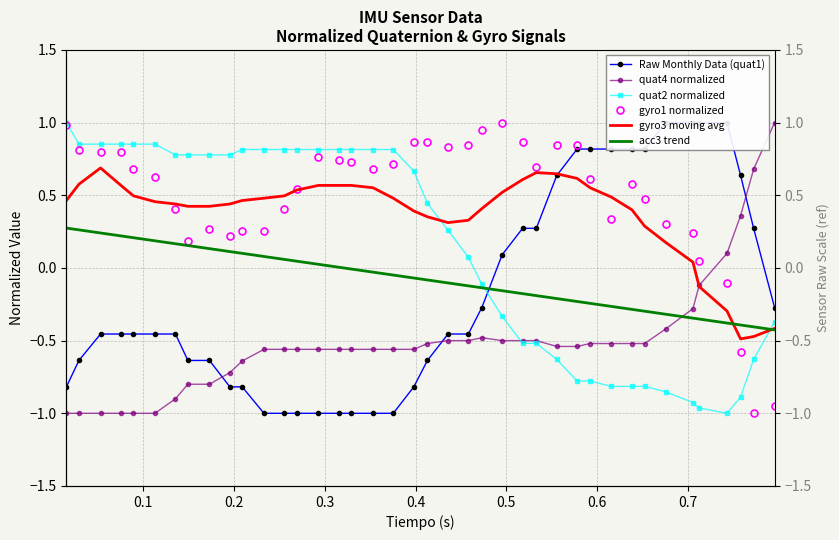

What is the difference between the maximum and minimum values in the quat4 normalized series?

2.0